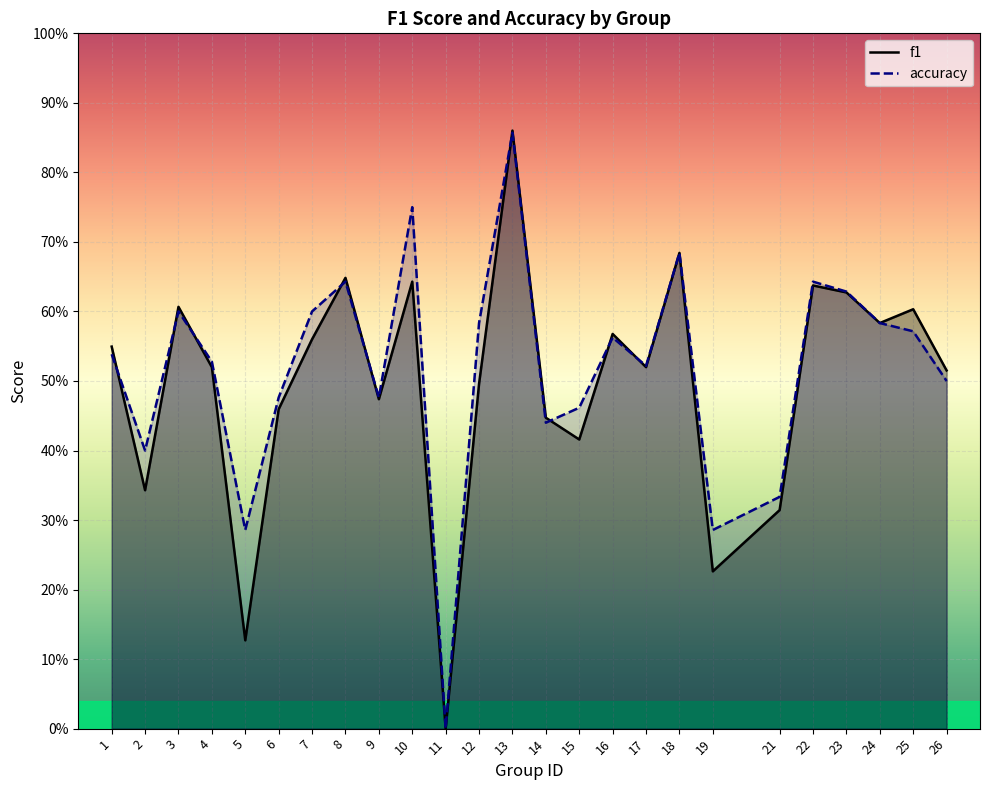

What is the sum of all accuracy values?

13.0